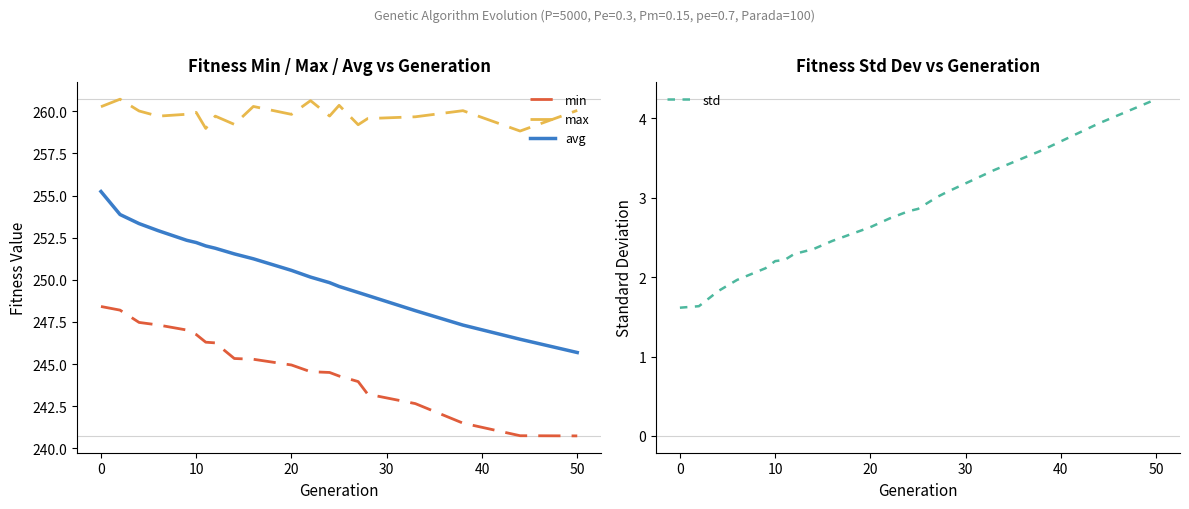

Which series has the largest total across all categories?

max